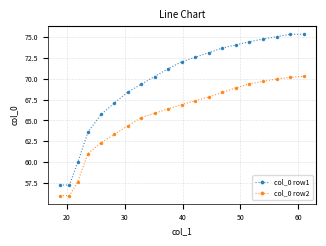

Rank the series by their maximum value, from highest to lowest.

col_0 row1, col_0 row2